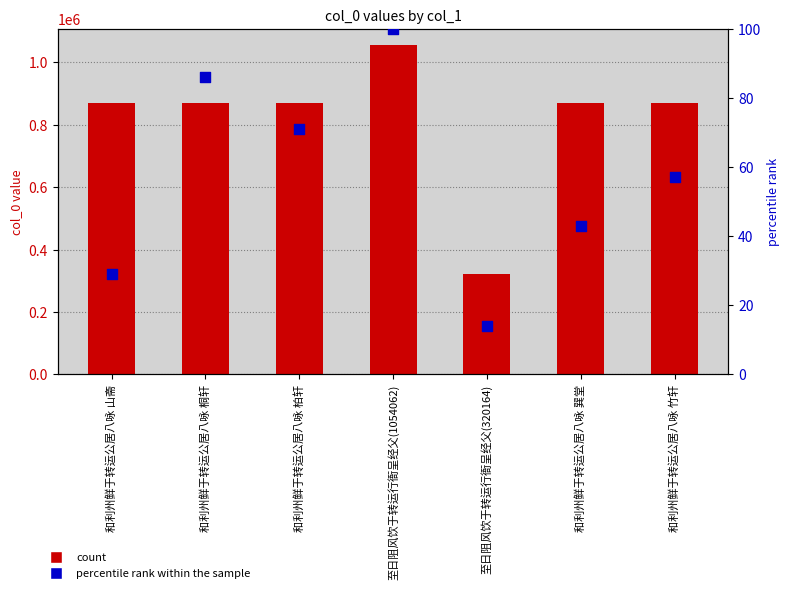

Is the value of percentile rank within the sample at 和利州鲜于转运公居八咏 竹轩 greater than the value of count at 和利州鲜于转运公居八咏 桐轩?

No